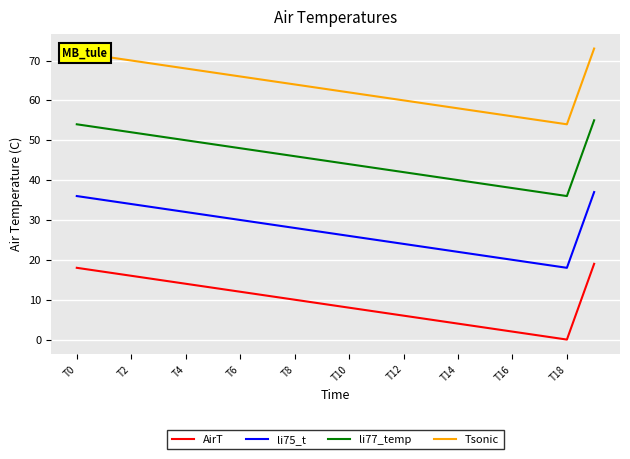

What is the maximum value shown in the chart?

73